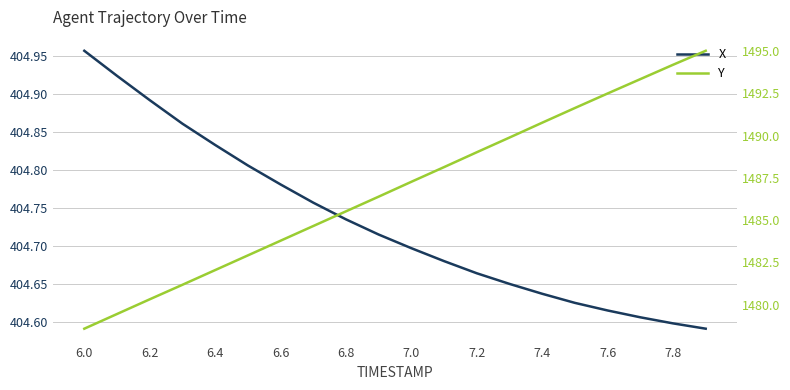

What is the sum of all X values?

8094.6